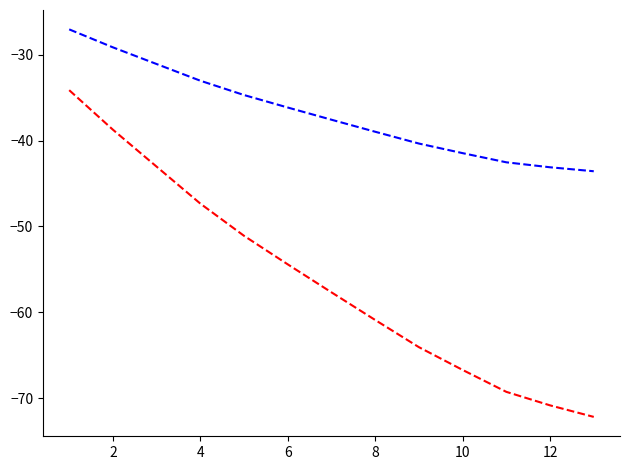

What is the maximum value shown in the chart?

-27.1